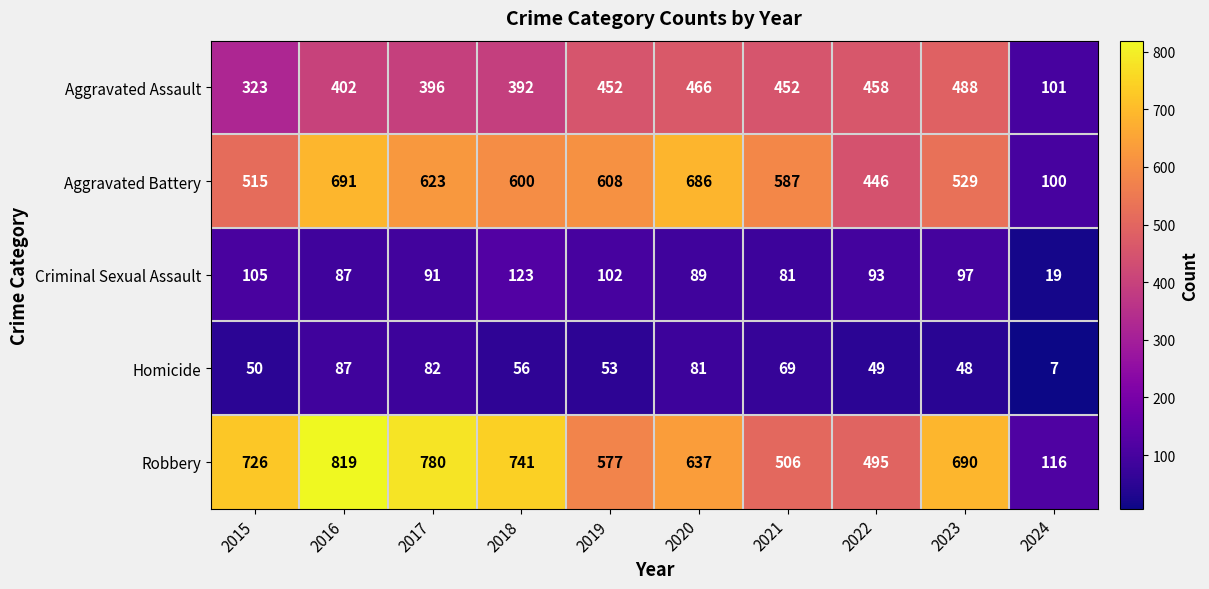

What is the total value across all series at 2016?

2086